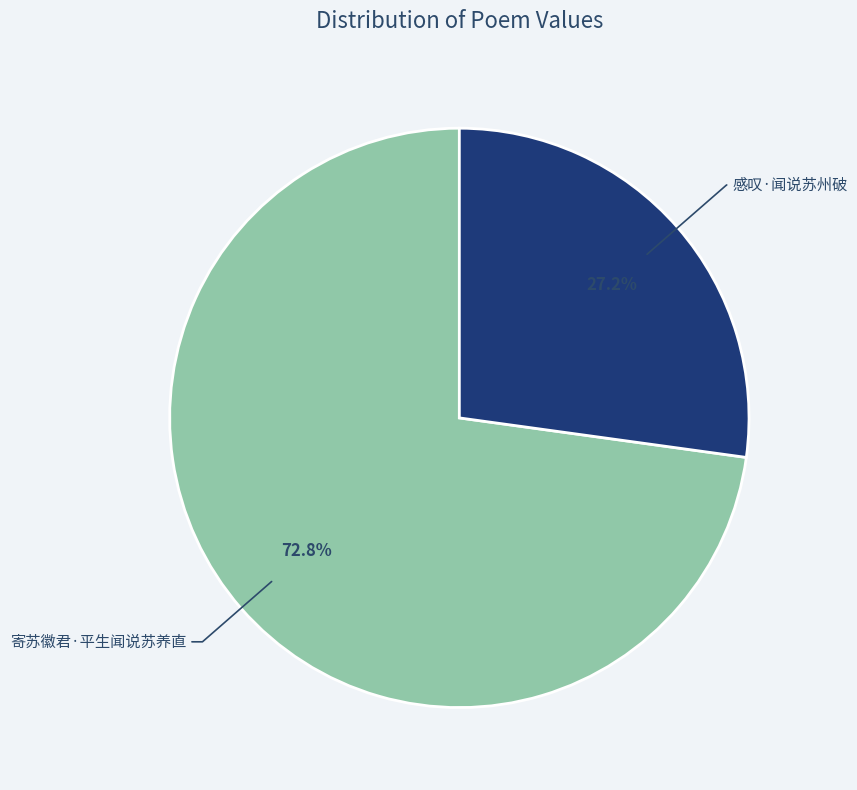

Is there any slice that represents more than half of the pie?

Yes